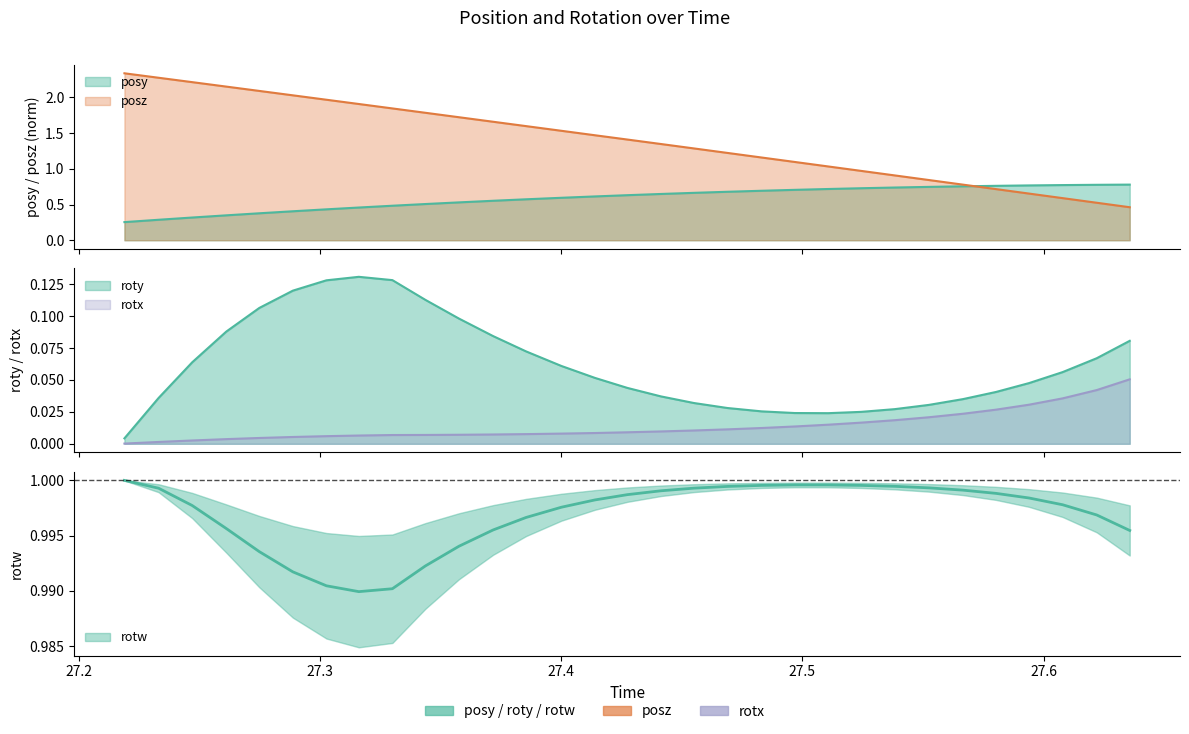

At which category is the sum across all series the highest?

27.2